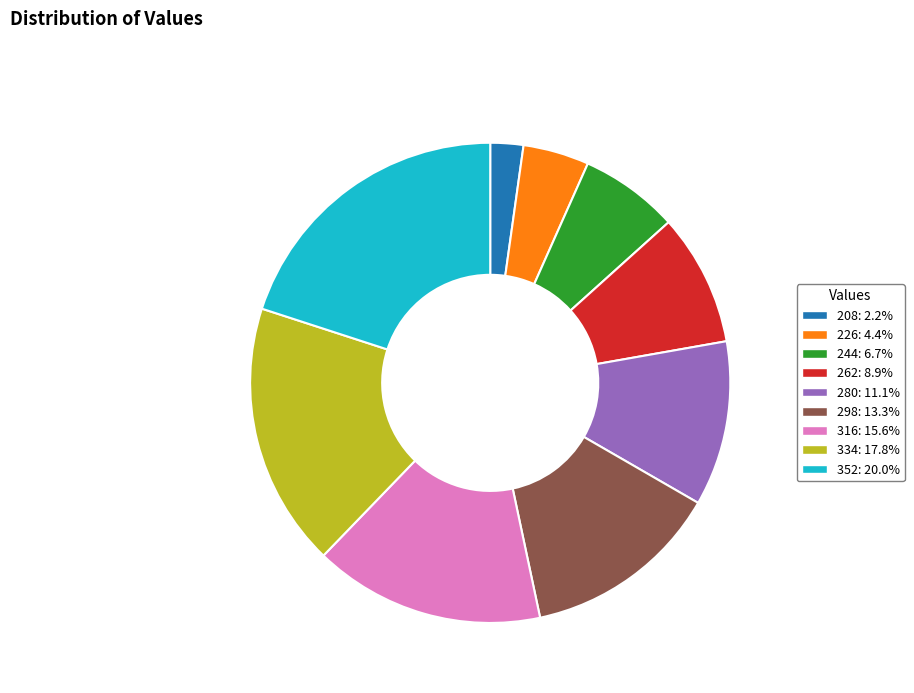

Is there a majority slice in this chart?

No